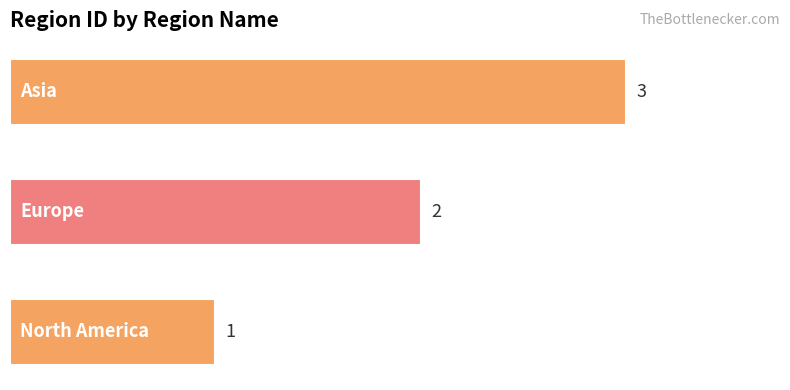

Are the bars horizontal?

Yes